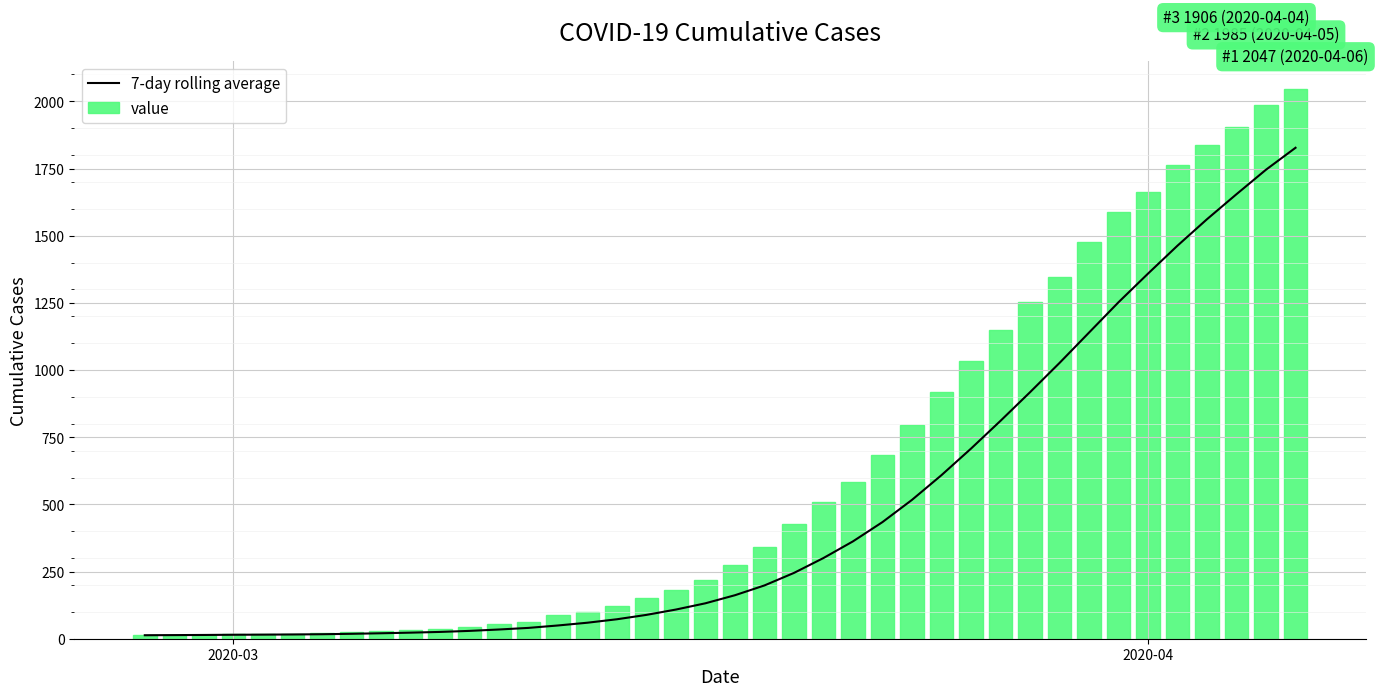

What are all the series names shown in the legend?

7-day rolling average, value